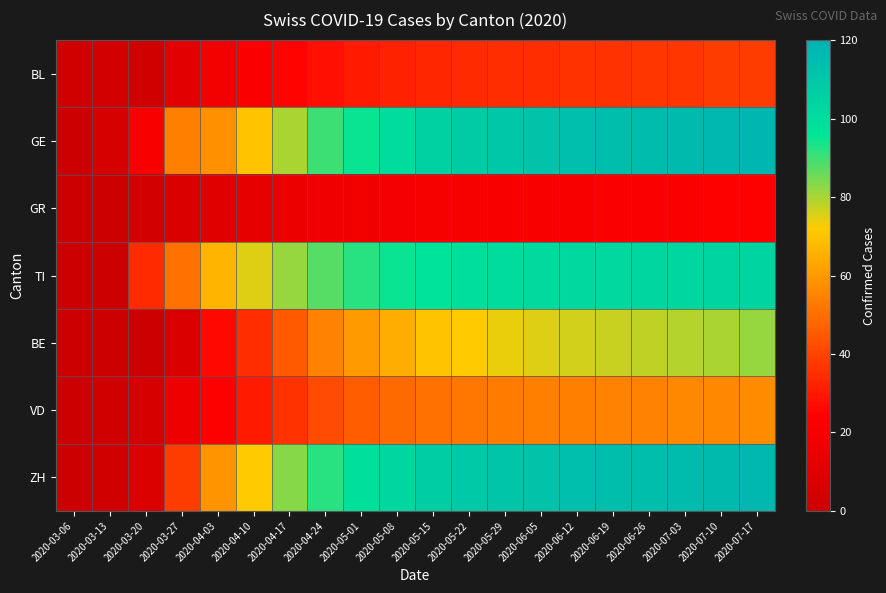

Which series changed the most between 2020-03-06 and 2020-07-17?

GE